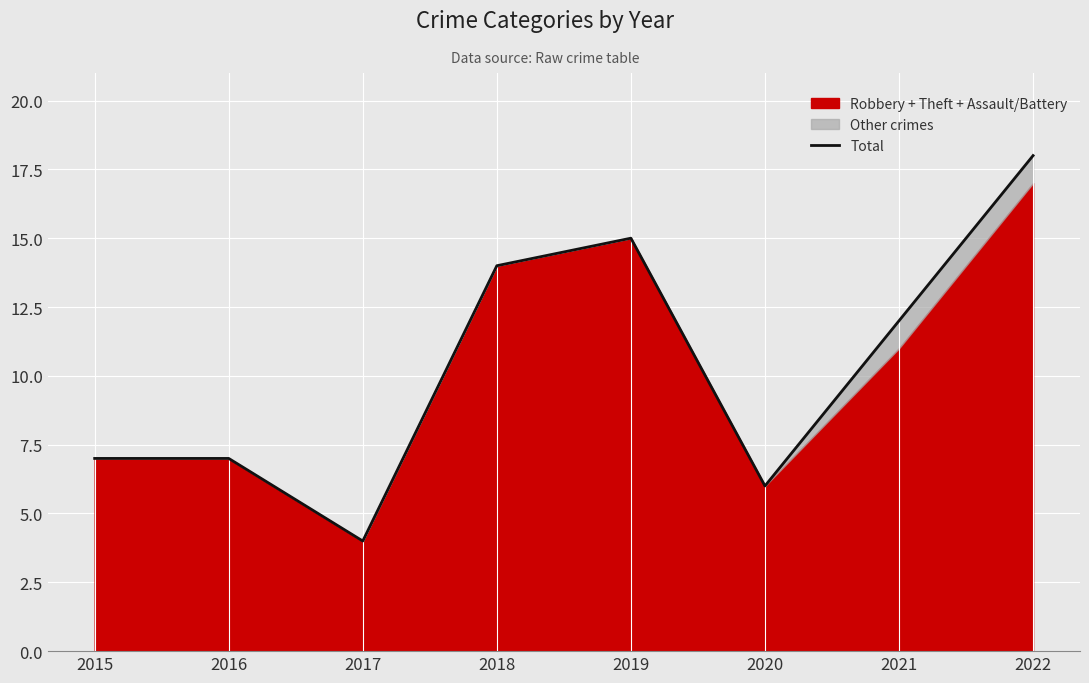

How many interior local peaks (higher than both neighbors) does the data have?

1